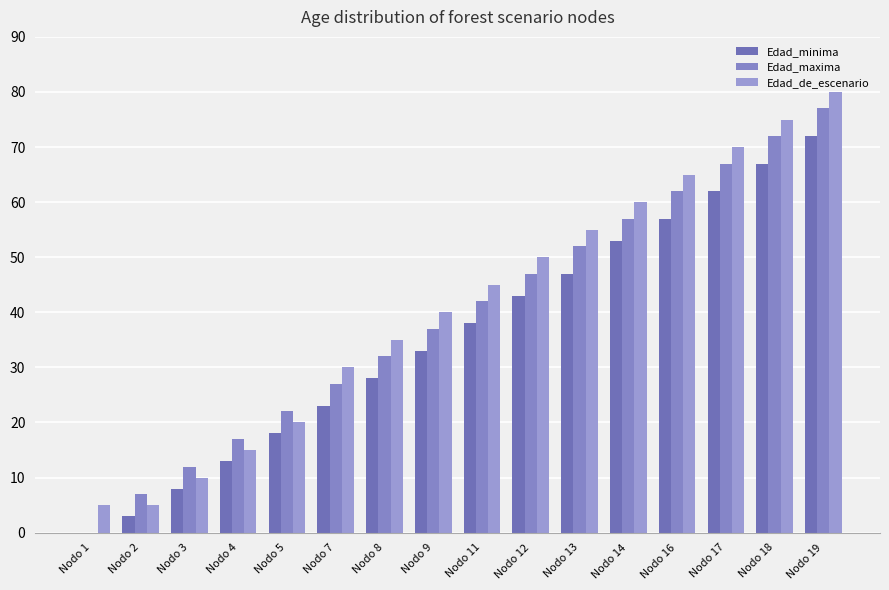

How many values in Edad_maxima are above zero?

15